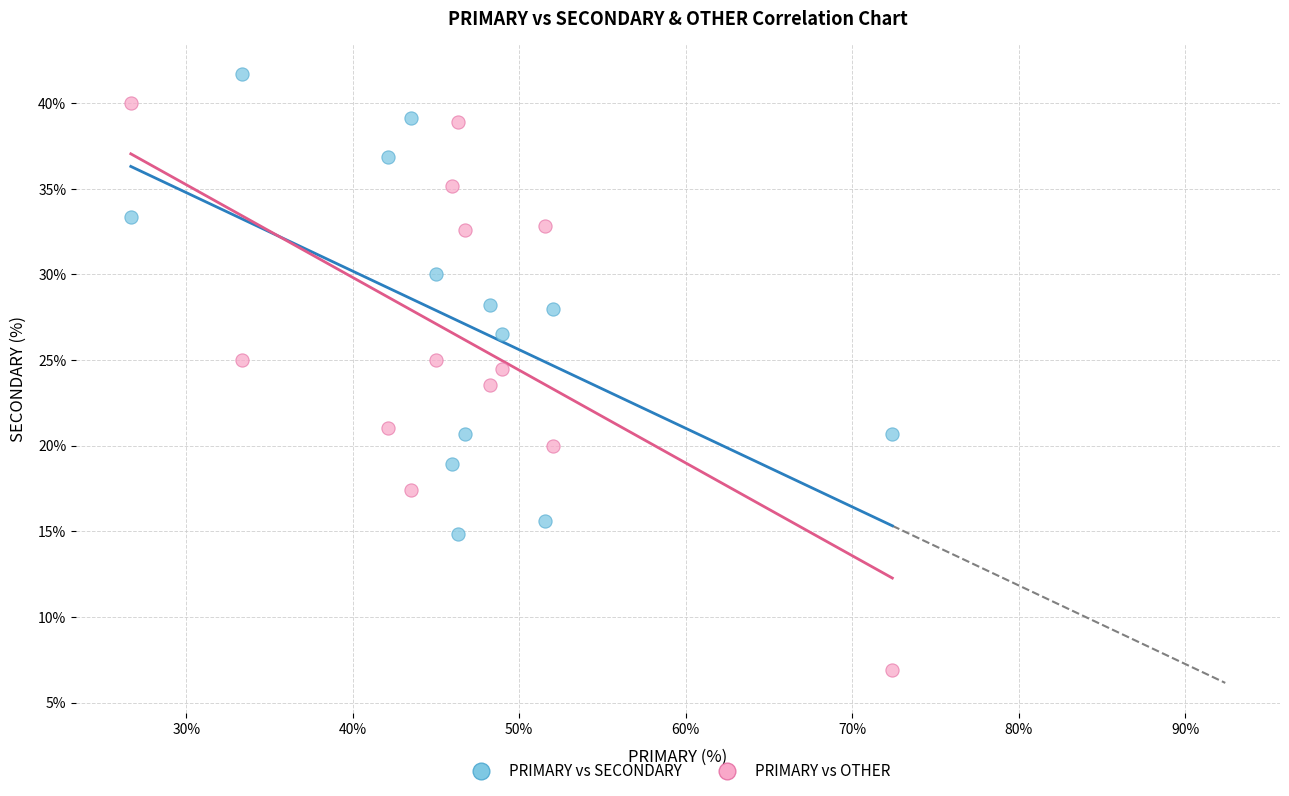

In the PRIMARY vs OTHER series, what Y value is closest to 23?

23.5